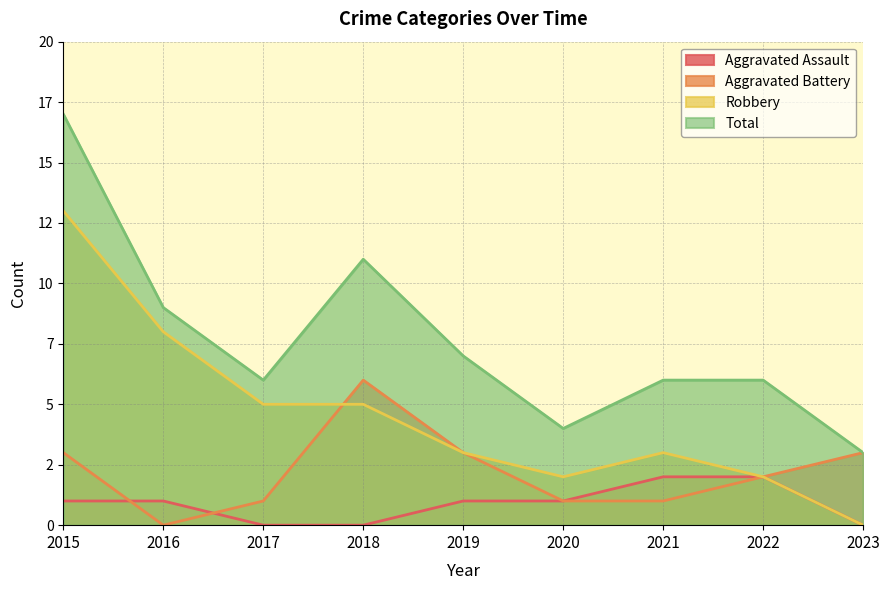

How many lines are shown in the chart?

4